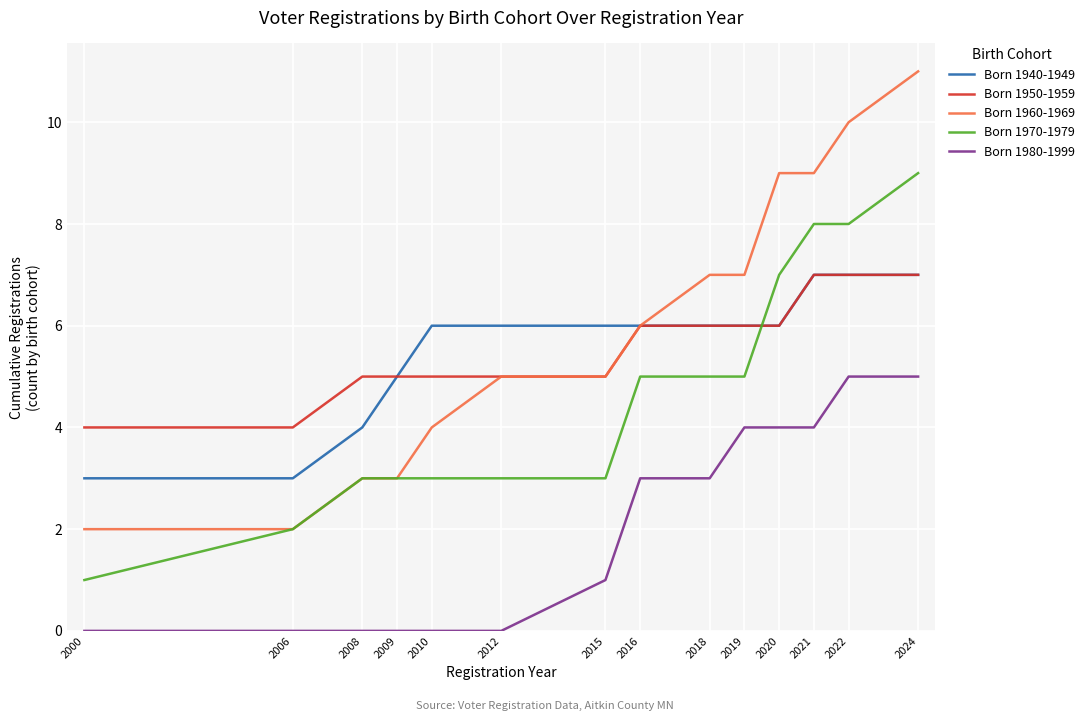

What is the average value of the Born 1960-1969 series?

6